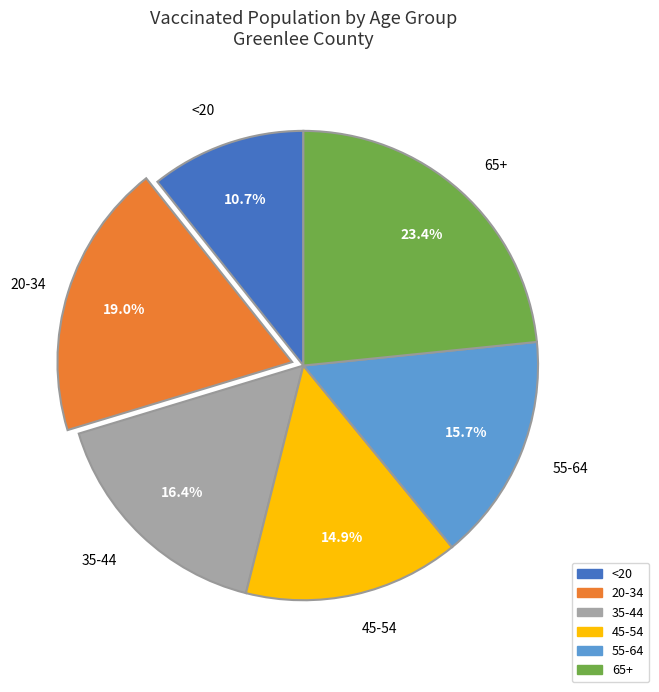

Does 65+ account for over 50% of the chart?

No